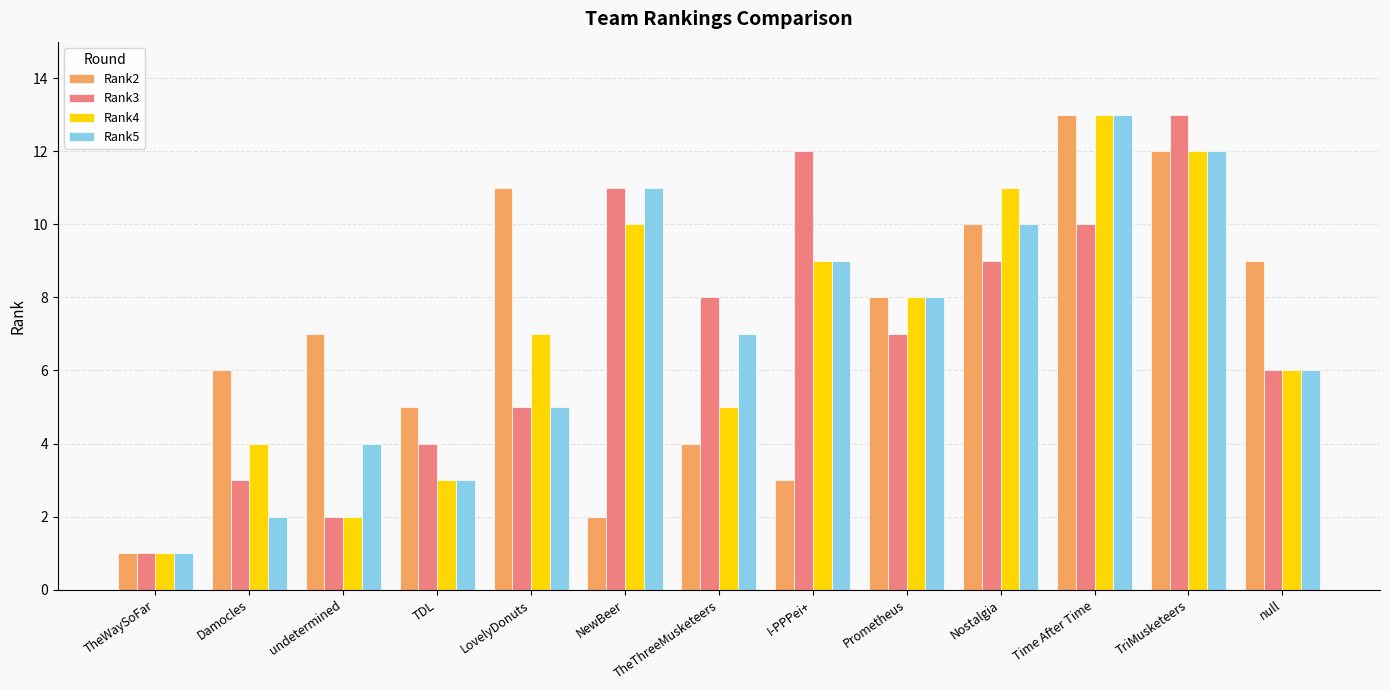

Reading left to right, what are all the values shown in this chart?

Rank2: TheWaySoFar=1	Damocles=6	undetermined=7	TDL=5	LovelyDonuts=11	NewBeer=2	TheThreeMusketeers=4	I-PPPei+=3	Prometheus=8	Nostalgia=10	Time After Time=13	TriMusketeers=12	null=9
Rank3: TheWaySoFar=1	Damocles=3	undetermined=2	TDL=4	LovelyDonuts=5	NewBeer=11	TheThreeMusketeers=8	I-PPPei+=12	Prometheus=7	Nostalgia=9	Time After Time=10	TriMusketeers=13	null=6
Rank4: TheWaySoFar=1	Damocles=4	undetermined=2	TDL=3	LovelyDonuts=7	NewBeer=10	TheThreeMusketeers=5	I-PPPei+=9	Prometheus=8	Nostalgia=11	Time After Time=13	TriMusketeers=12	null=6
Rank5: TheWaySoFar=1	Damocles=2	undetermined=4	TDL=3	LovelyDonuts=5	NewBeer=11	TheThreeMusketeers=7	I-PPPei+=9	Prometheus=8	Nostalgia=10	Time After Time=13	TriMusketeers=12	null=6